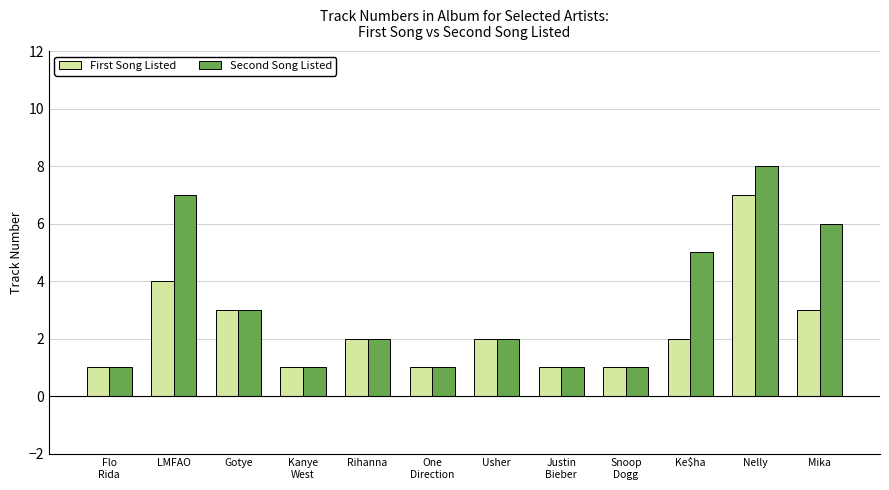

How many groups of bars are there?

12